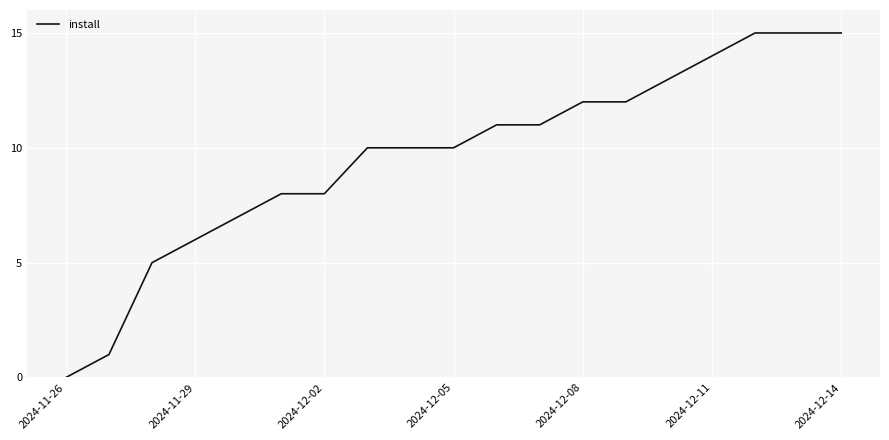

What is the maximum value shown in the chart?

15